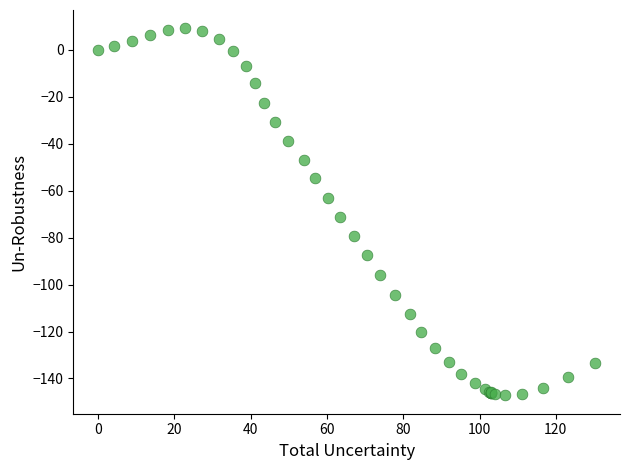

What Y value in the scatter plot is closest to -69?

-71.2